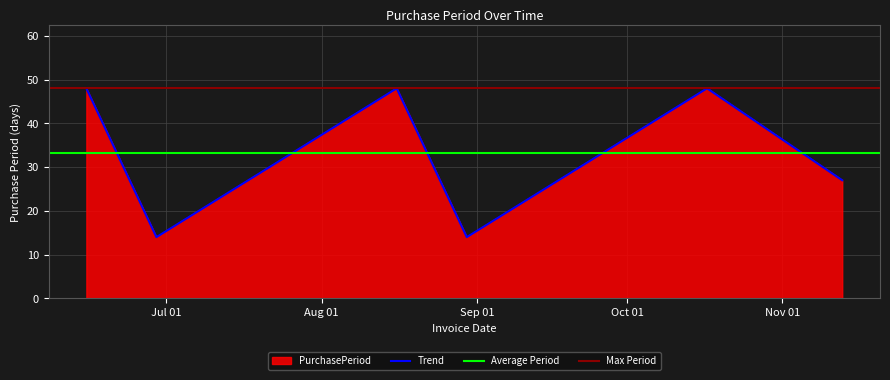

What is the difference between the maximum and minimum values?

34